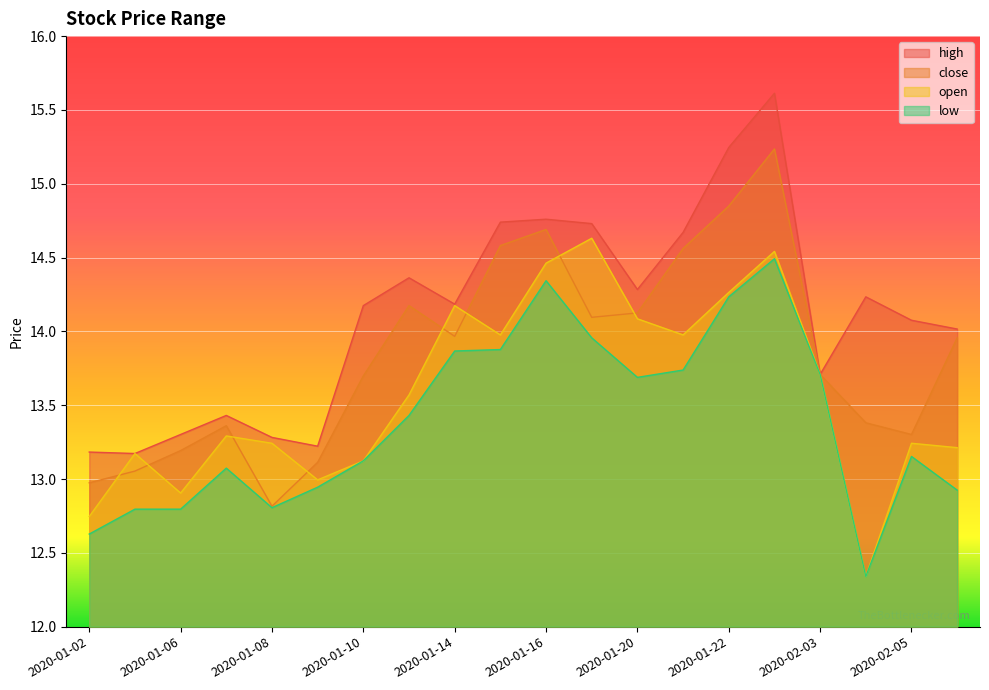

What position from the left is 2020-02-04?

18